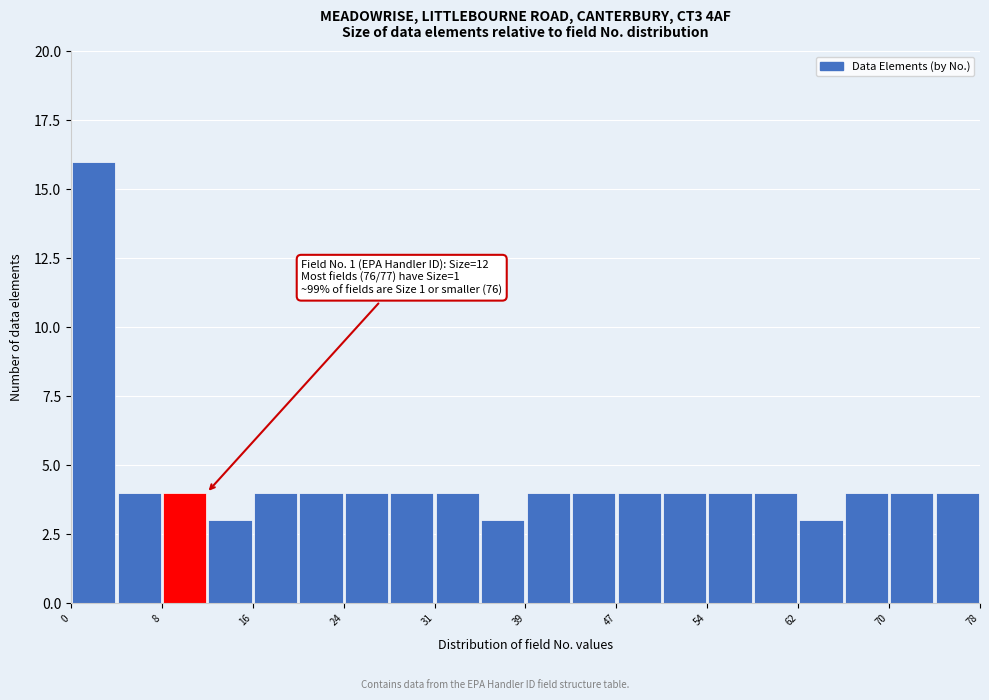

Read against the x-axis, roughly where is the centre of the tallest bar?

2